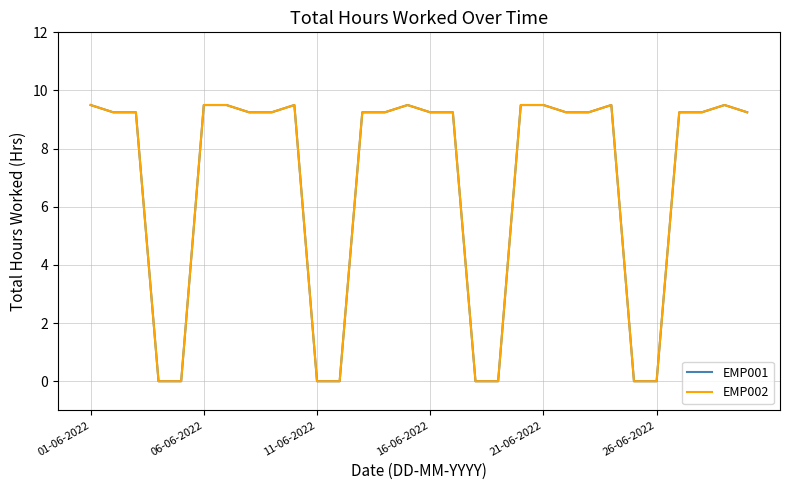

Does the chart have visible grid lines?

Yes